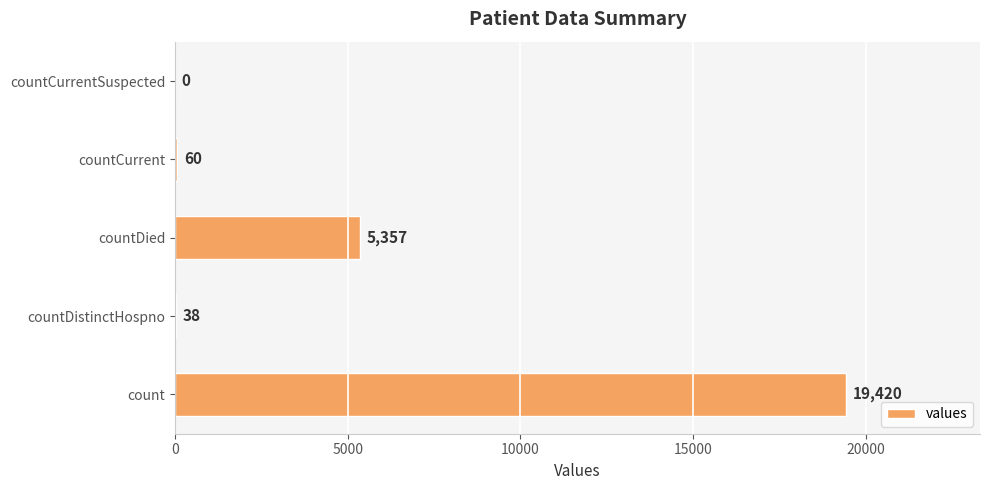

Is it true that the value at countCurrent is 60?

True